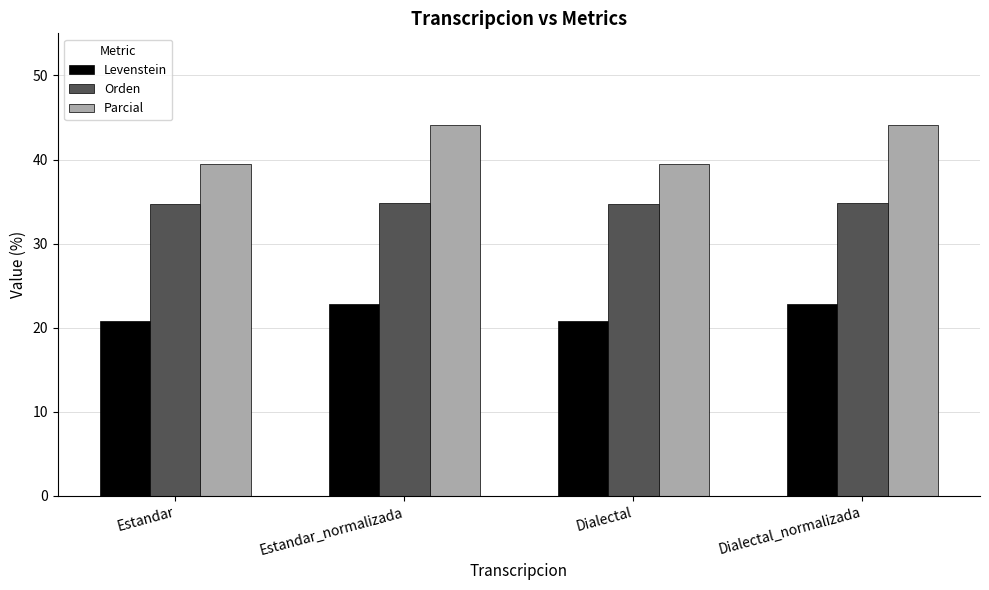

How many Levenstein values are between 20 and 22?

2